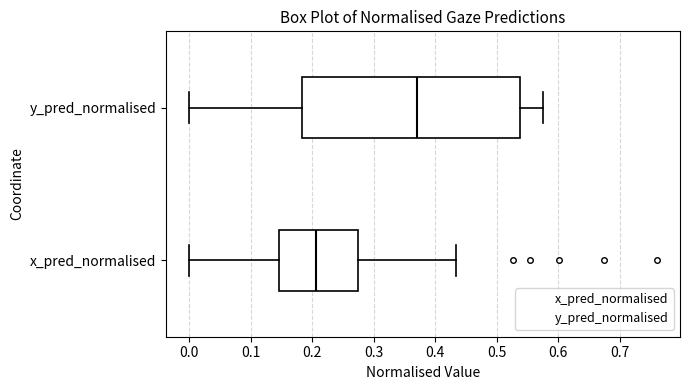

Reading bottom to top, read every box against the x-axis: the position of its median line, the range the box covers, and the ends of its whiskers. The values are not printed on the chart, so give them approximately, as read against the axis.

x_pred_normalised: median 0.21, box 0.15 to 0.27, whiskers 0.00 to 0.43
y_pred_normalised: median 0.37, box 0.18 to 0.54, whiskers 0.00 to 0.58